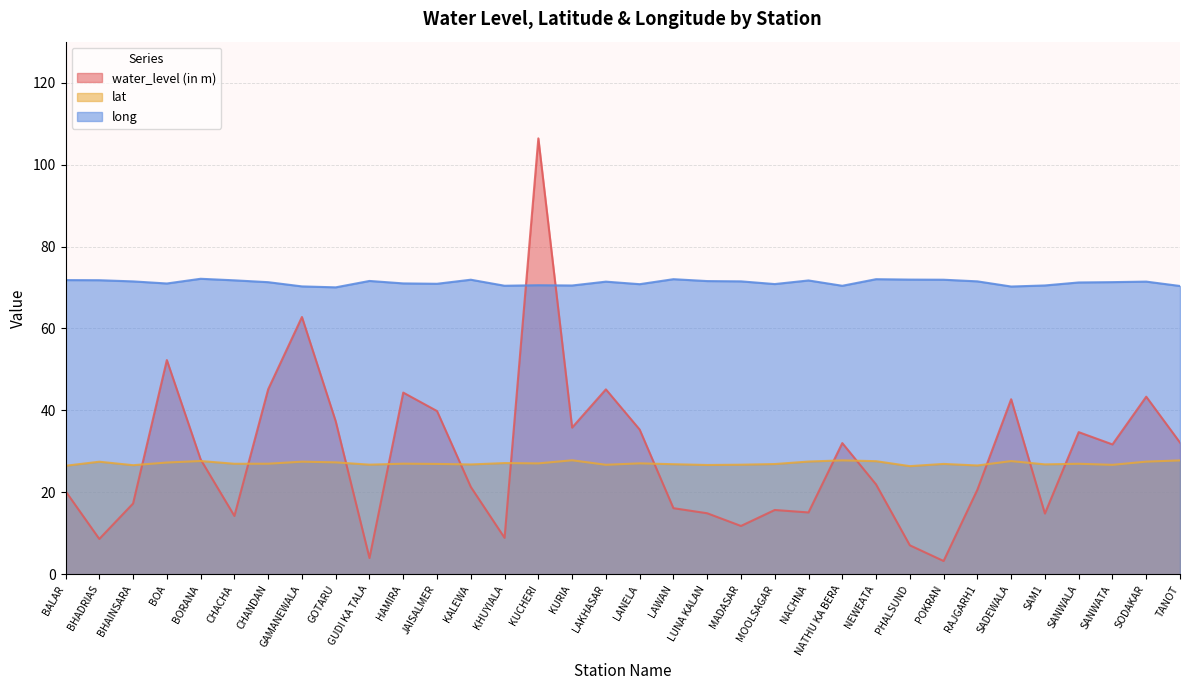

True or false: lat and long intersect in this chart.

False